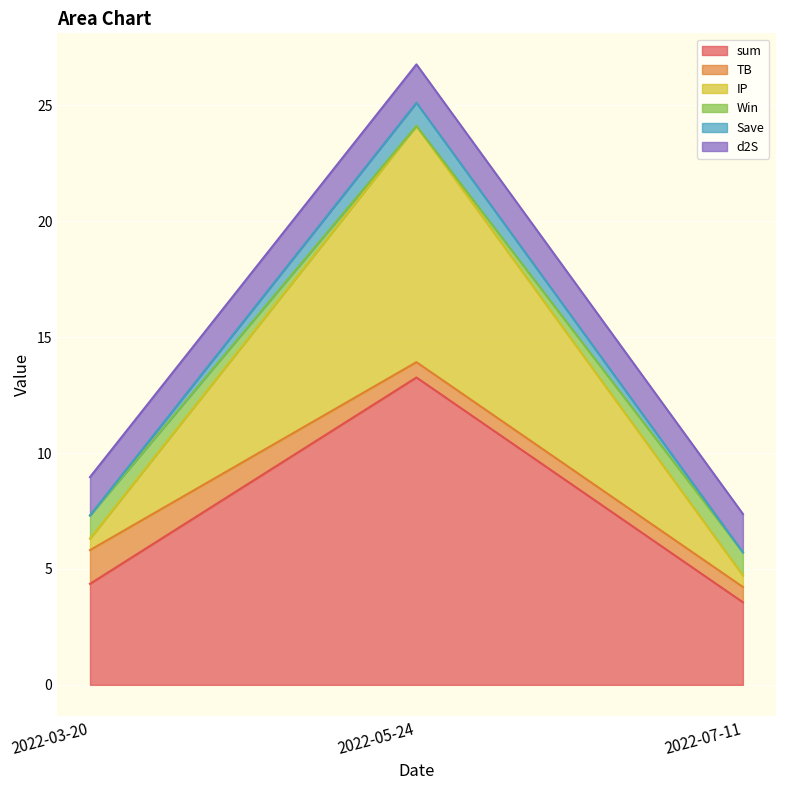

At which label does sum reach its peak?

2022-05-24